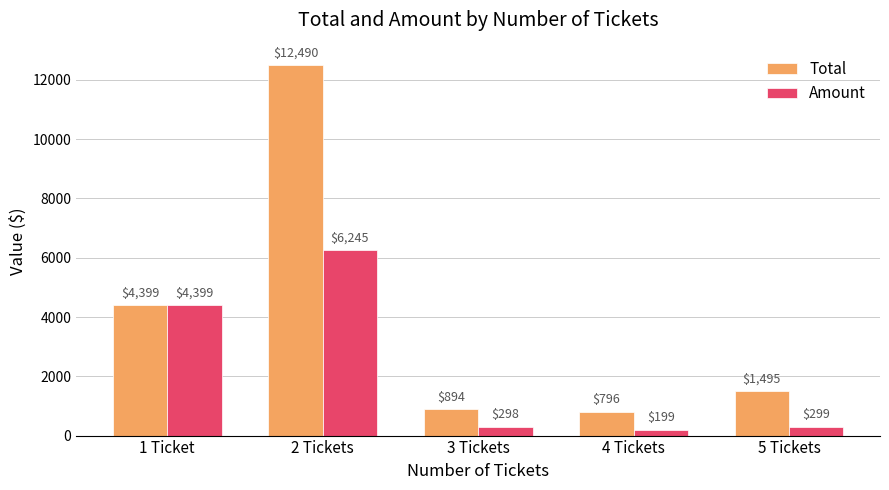

What is the greatest value displayed?

12490